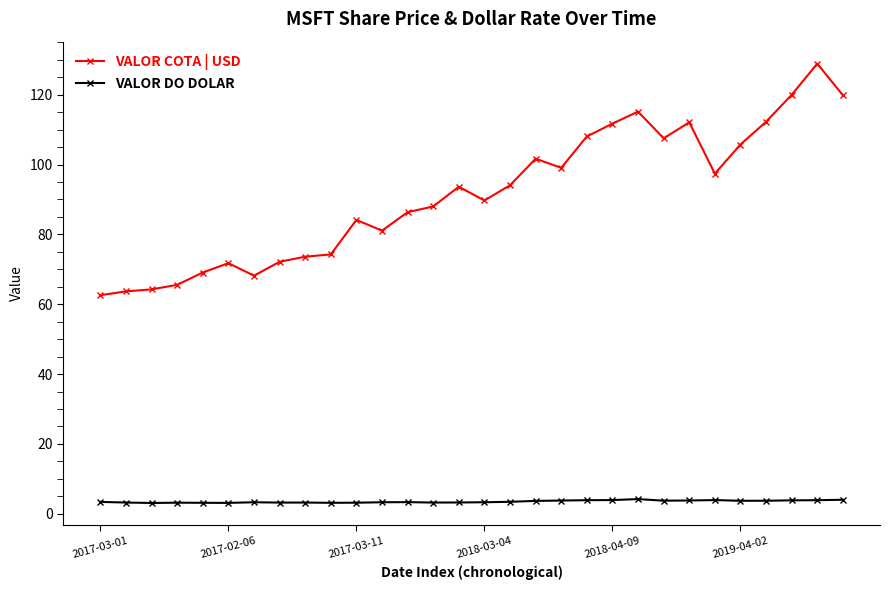

What is the sum of all VALOR DO DOLAR values?

104.7